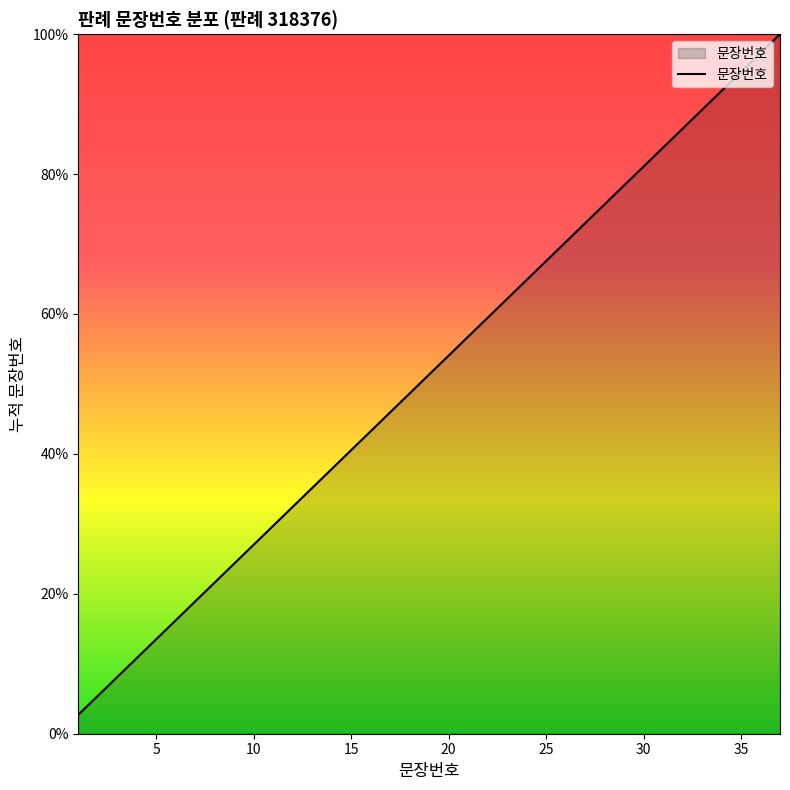

What is the smallest value displayed?

2.7